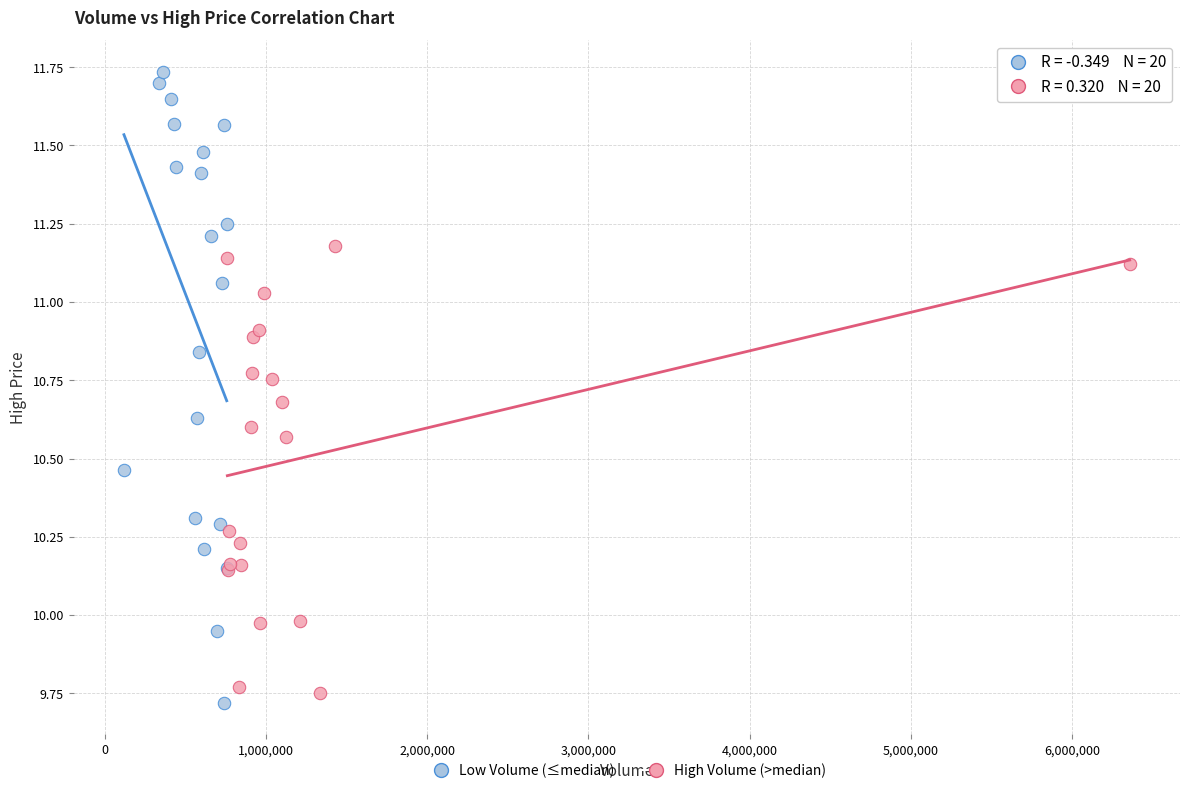

Which series reaches the maximum Y coordinate?

Low Volume (≤median)